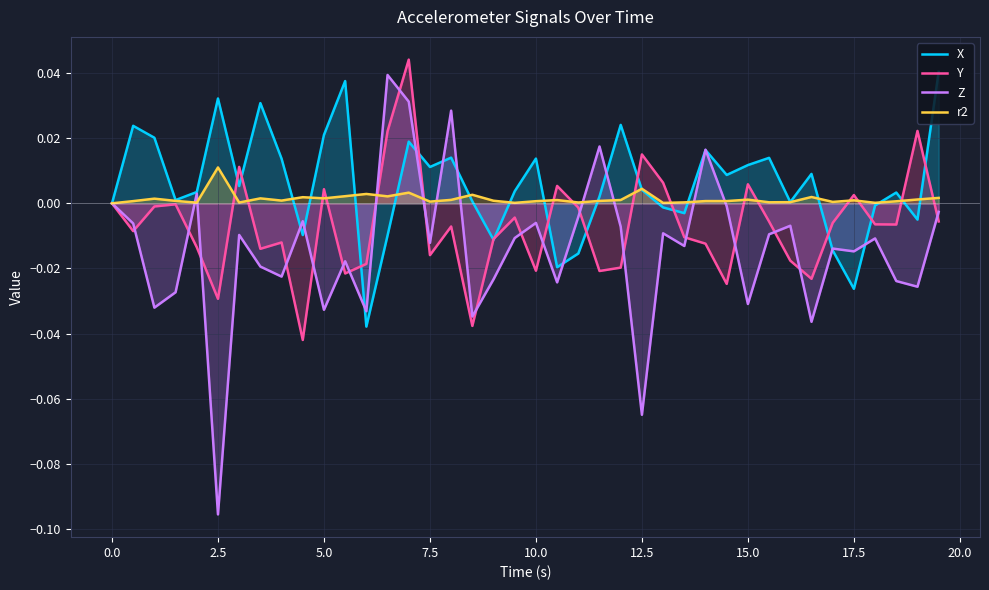

Which category has the lowest value in the Z series?

2.5